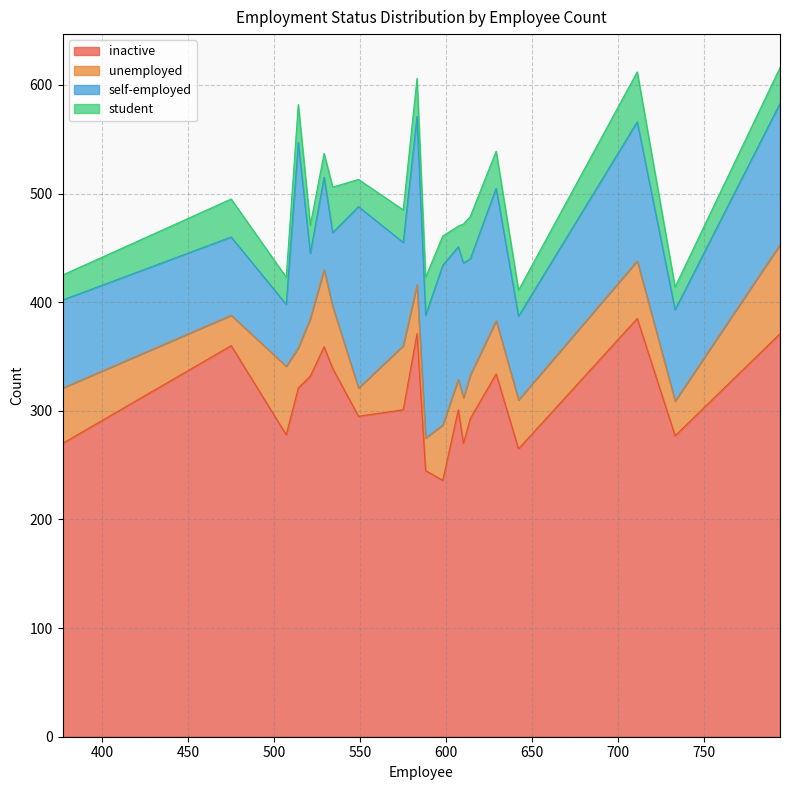

True or false: student and inactive intersect in this chart.

False